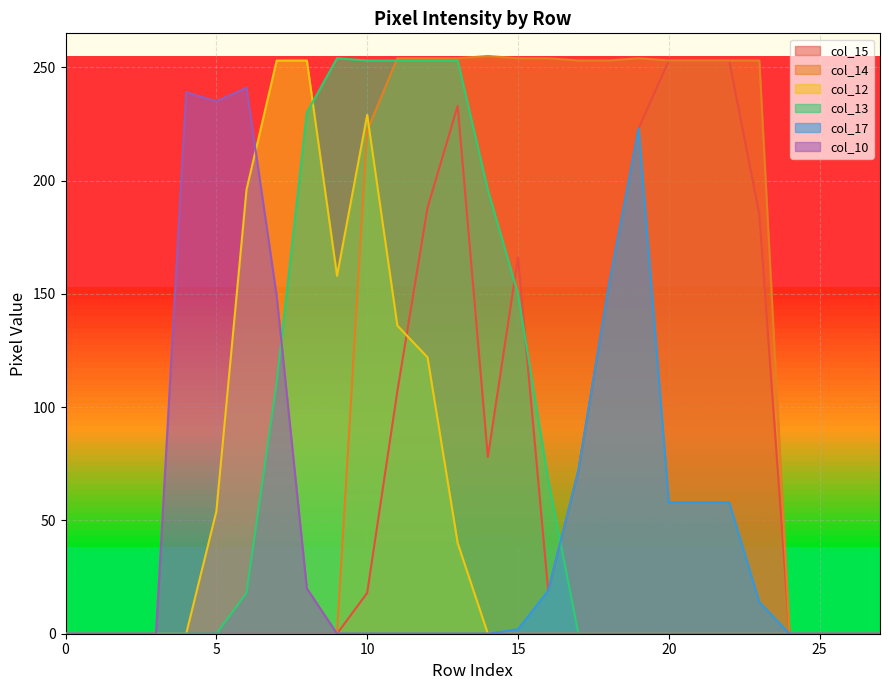

How many times do col_13 and col_10 cross each other?

1